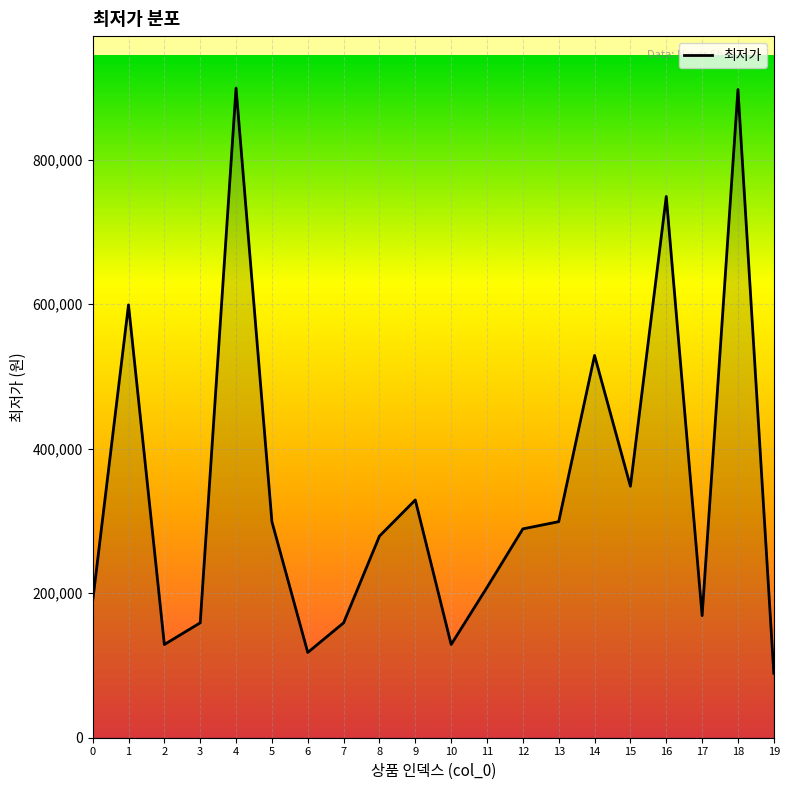

How many interior local peaks (higher than both neighbors) does the data have?

6